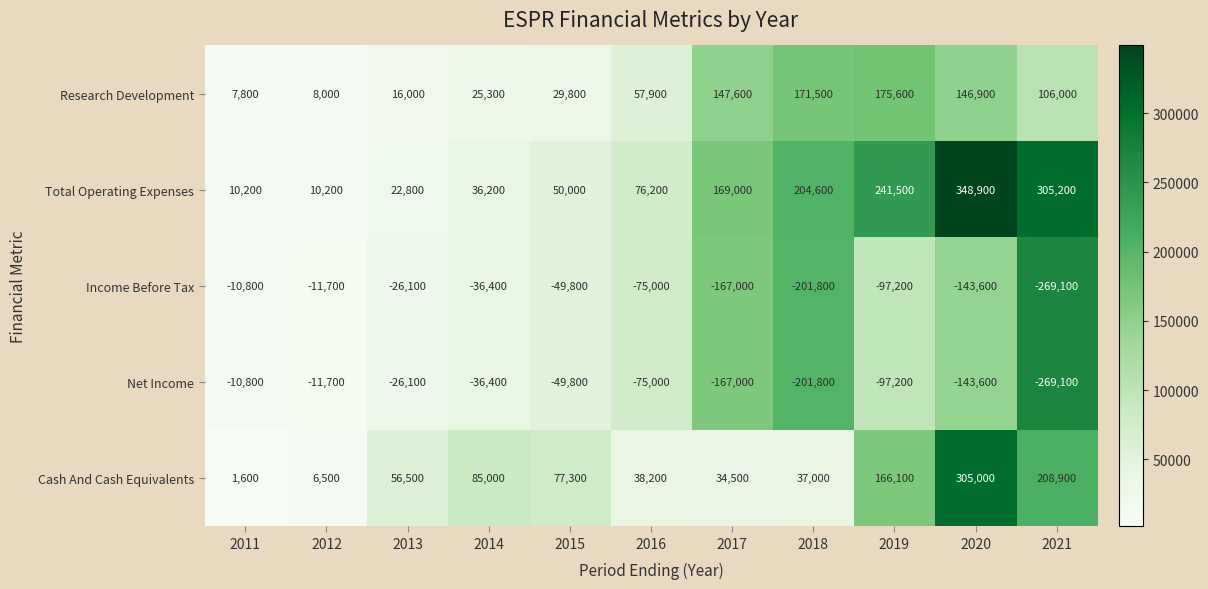

Which series has the largest total across all categories?

Total Operating Expenses